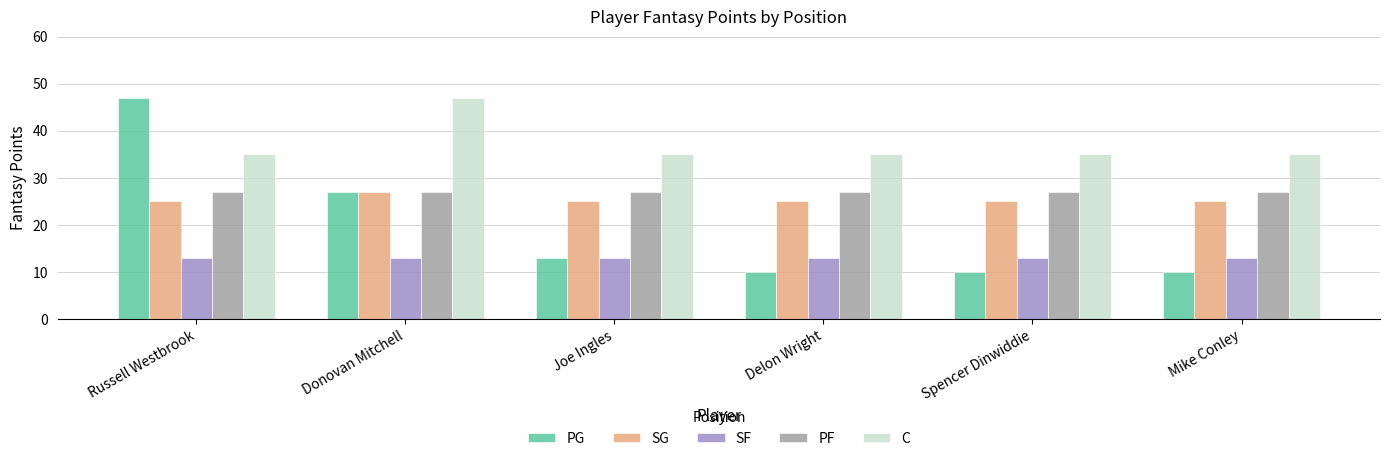

Rank the series at Russell Westbrook from highest to lowest value.

PG, C, PF, SG, SF